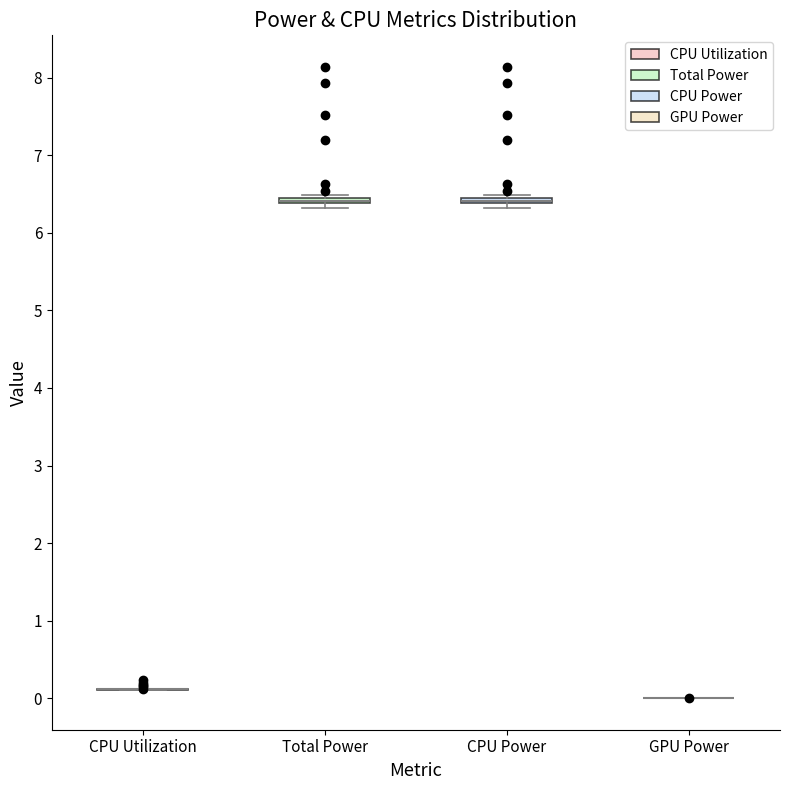

Where is the lower edge of the box for CPU Power on the y-axis? The values are not printed on the chart, so give them approximately, as read against the axis.

6.4